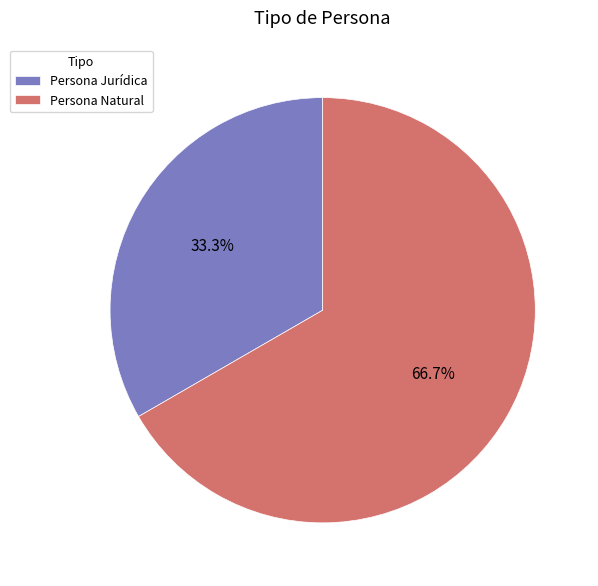

Approximately how many times larger is the value at Persona Jurídica compared to Persona Natural?

0.5